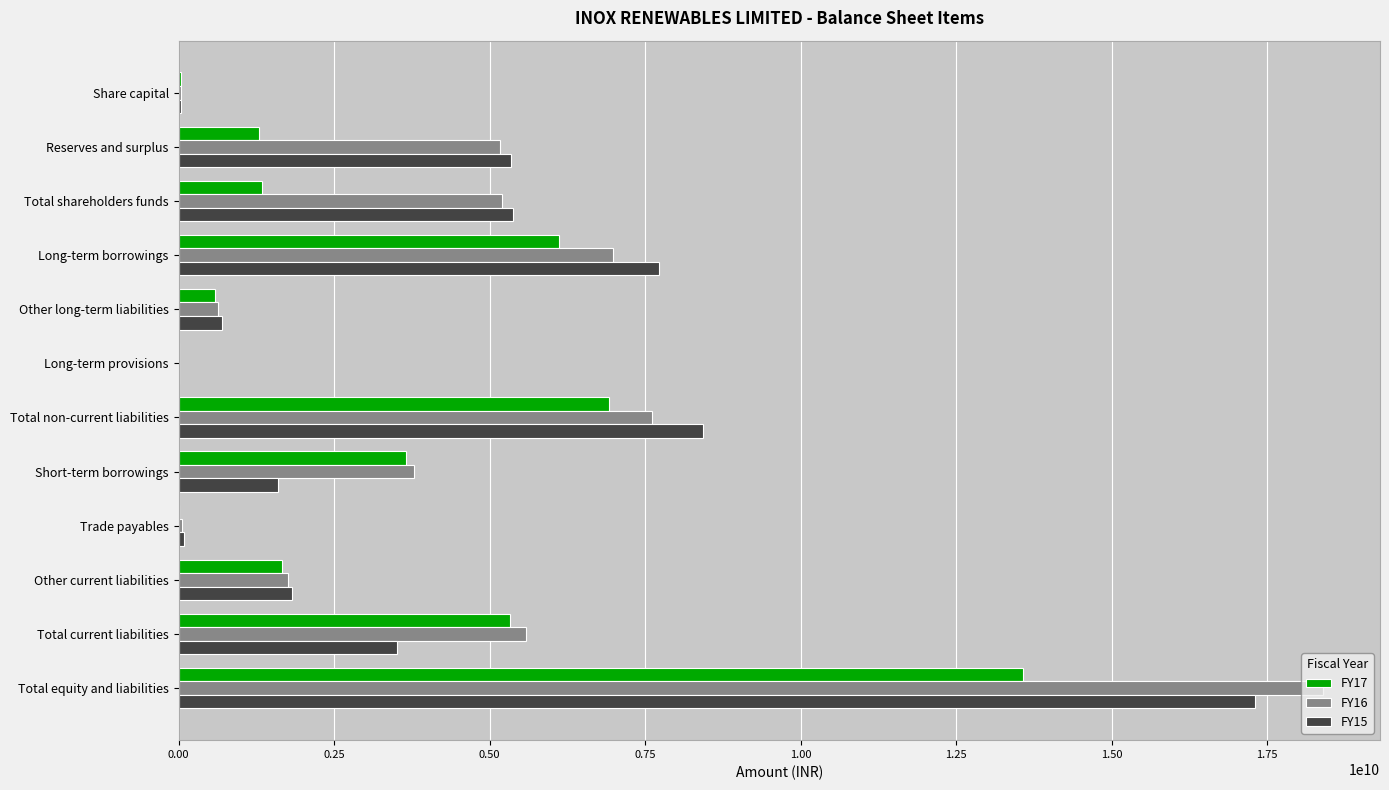

Between Long-term borrowings and Total equity and liabilities, which series saw the biggest shift?

FY16